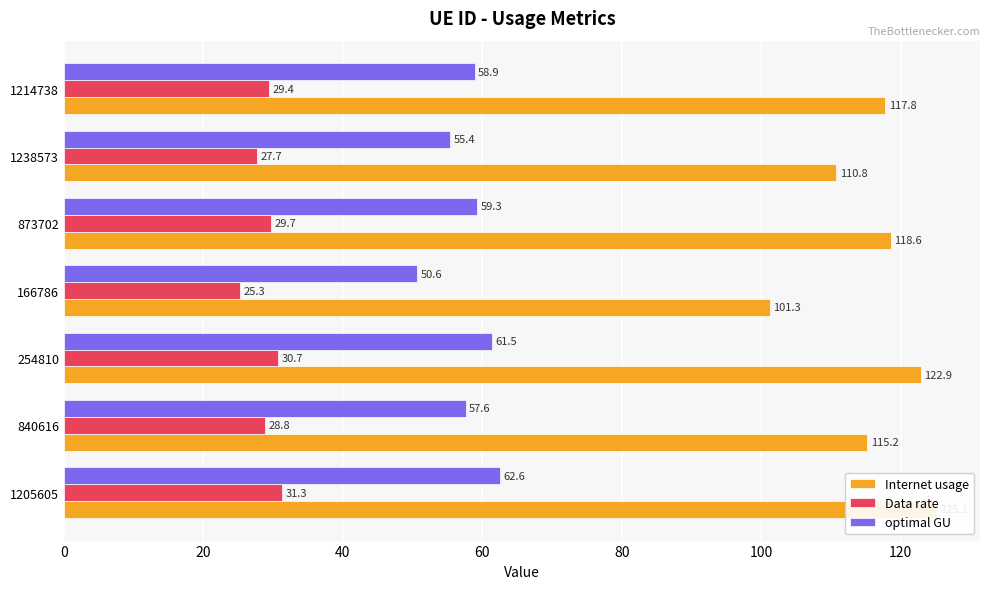

The optimal GU series shows 17.0 at 1214738. True or false?

False